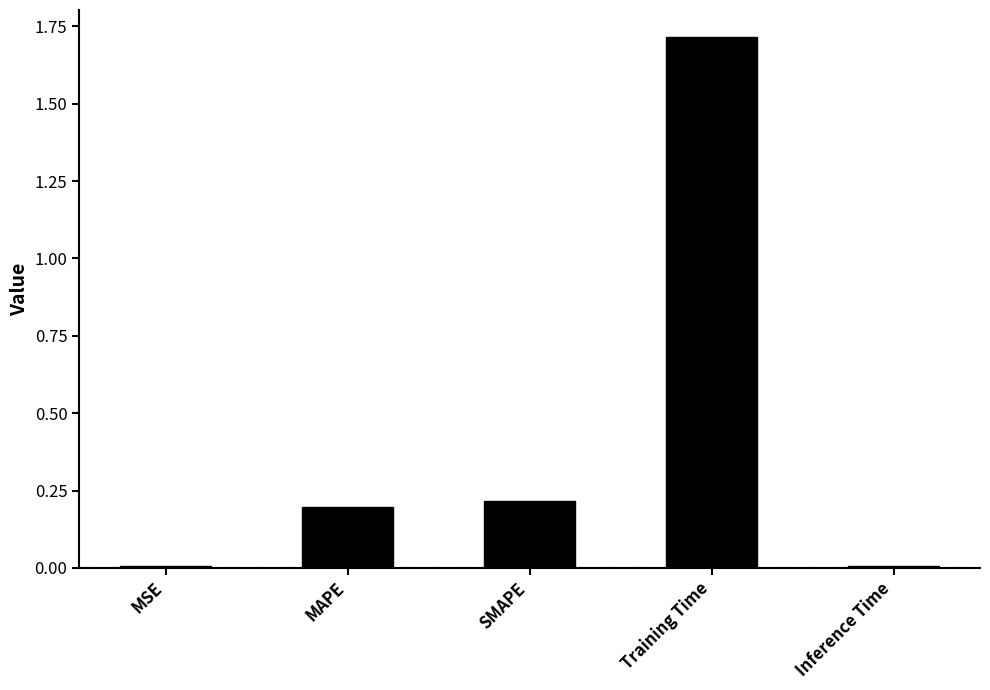

How many series are shown in this chart?

1